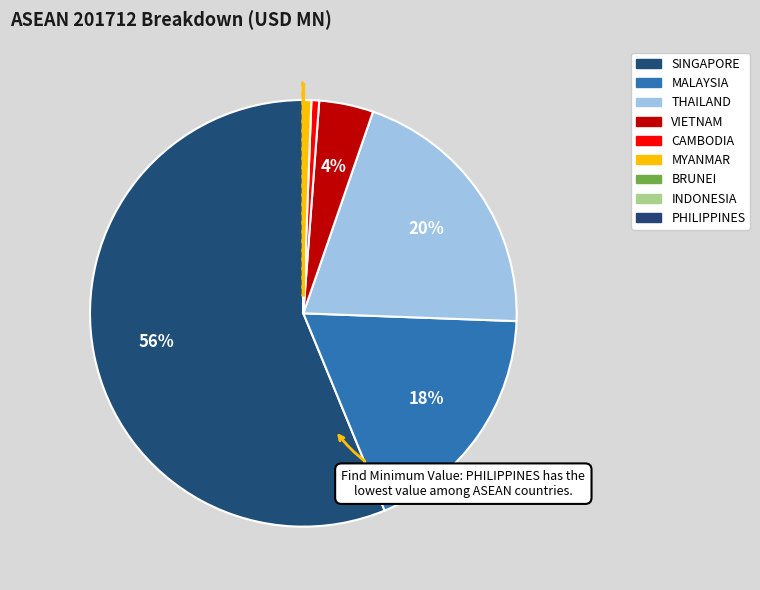

How many segments does this pie chart have?

9